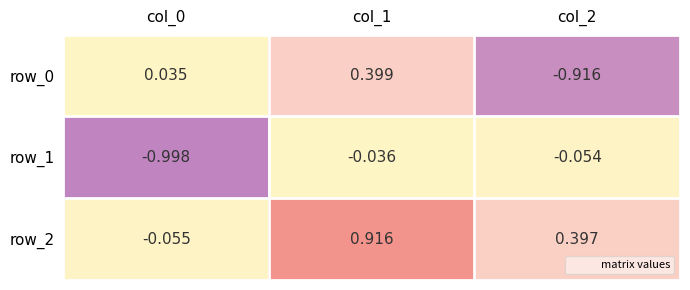

What is the sum of all row_2 values?

1.3